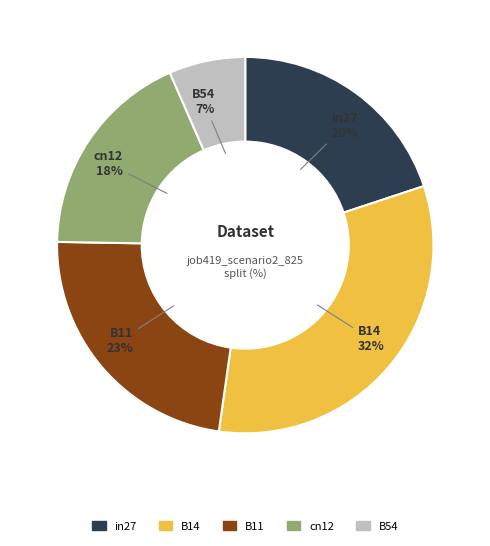

Between B11 and B14, which is larger?

B14